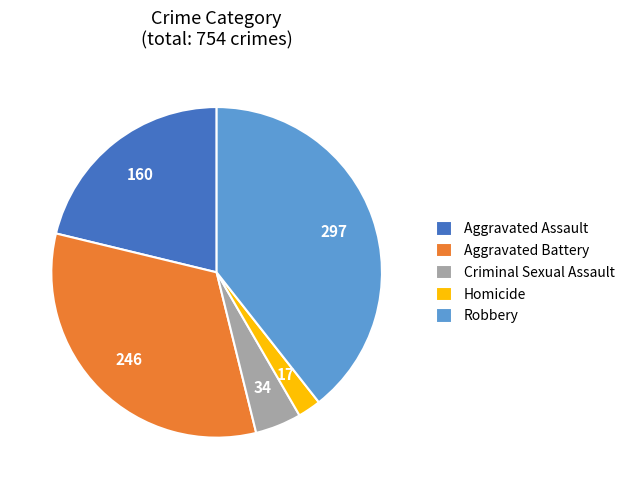

Do Aggravated Assault and Aggravated Battery together represent more than half of the pie?

Yes